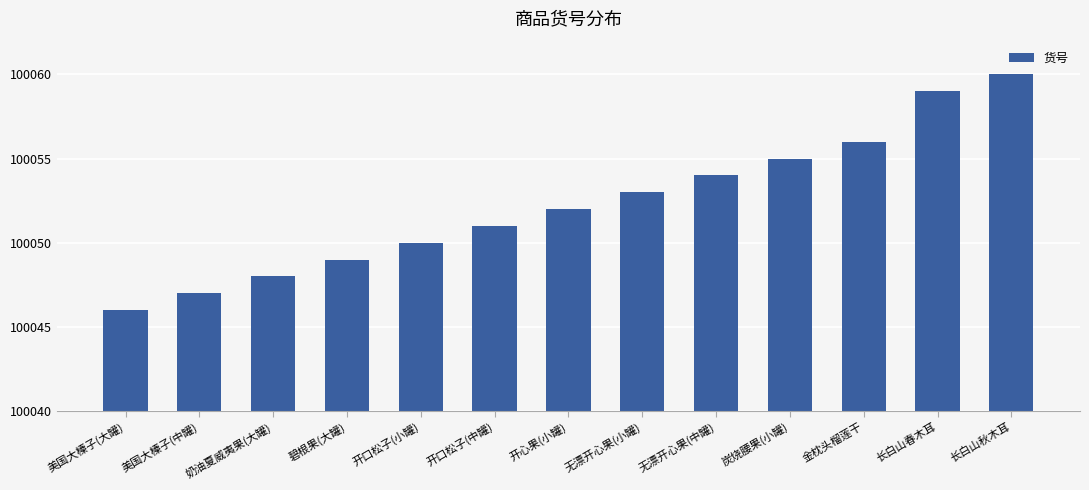

How many data points are less than 100052?

6